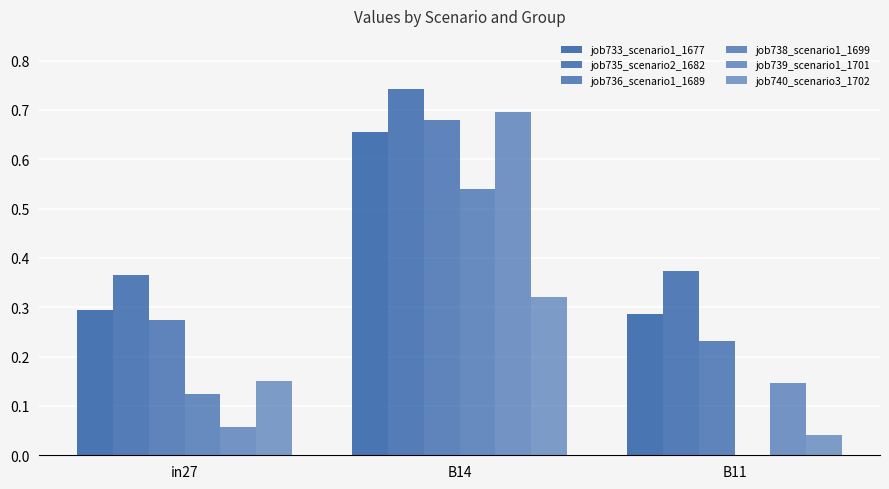

At which category is the sum across all series the highest?

B14